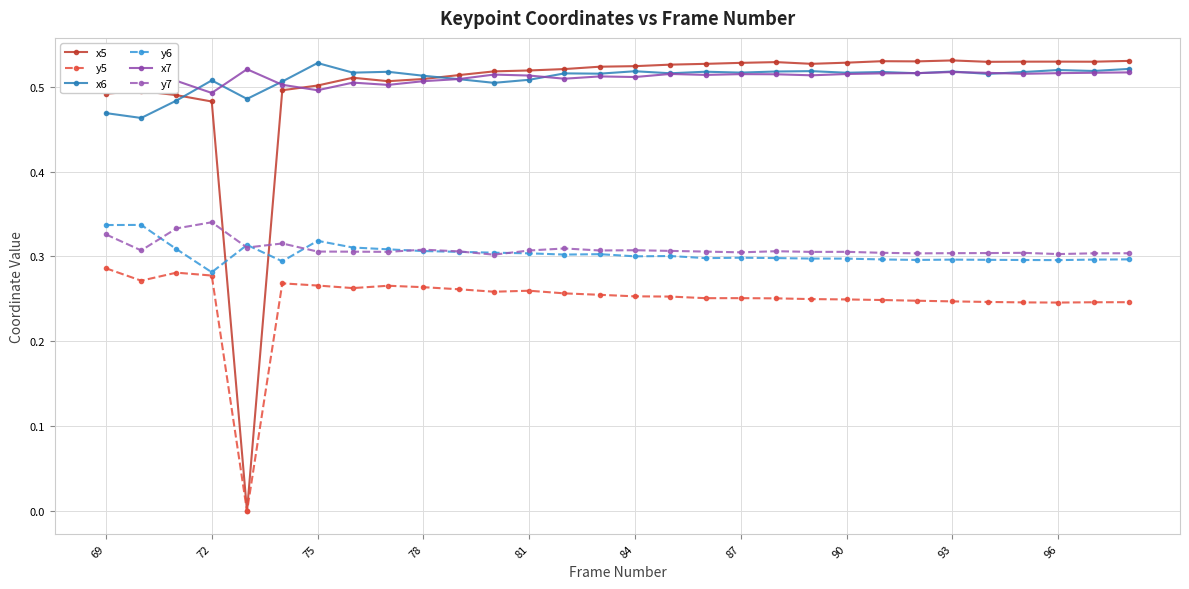

Is this an area chart (filled region under the line)?

No